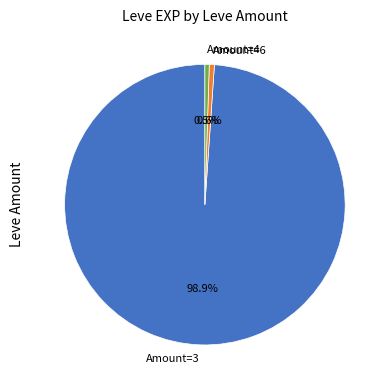

What is the largest slice in the pie chart?

Amount=3